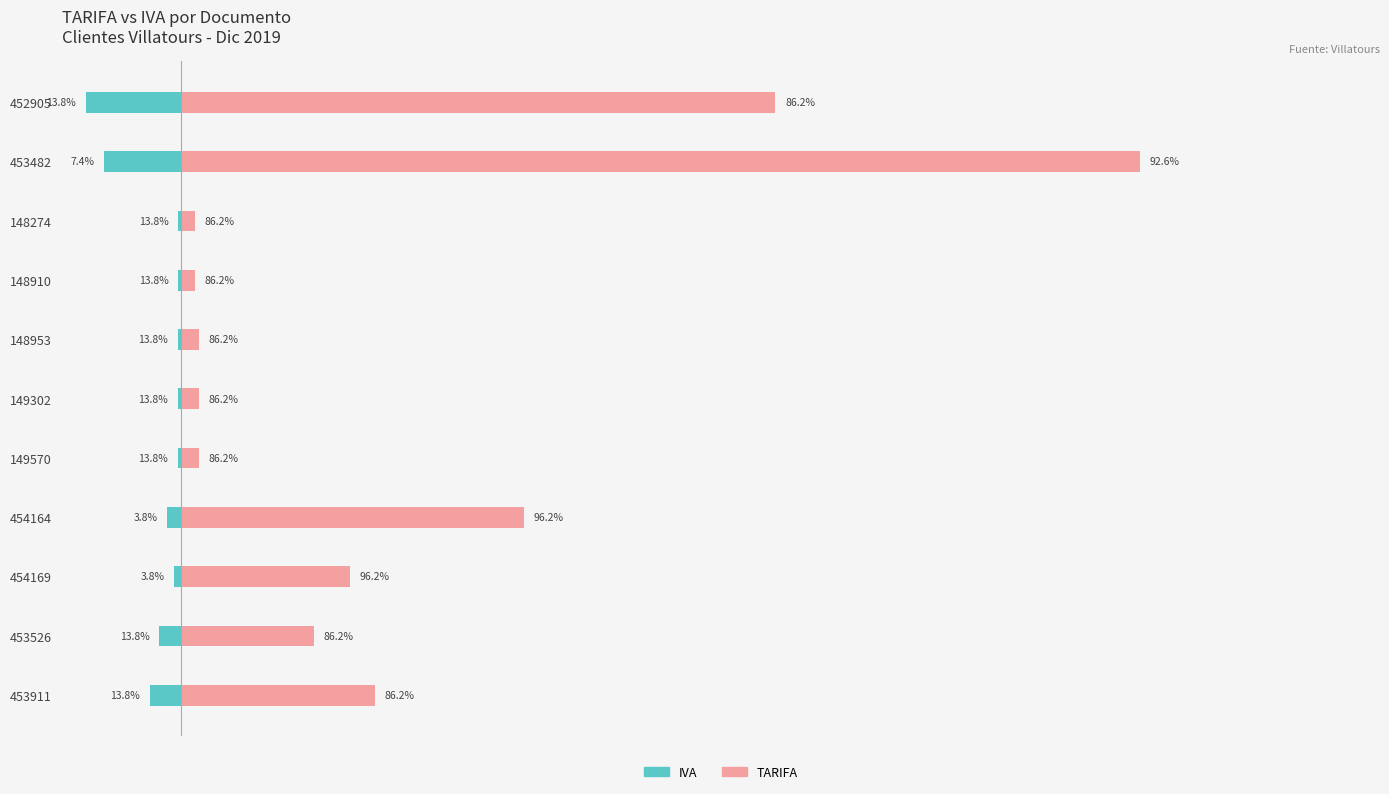

How many distinct data groups are displayed?

2